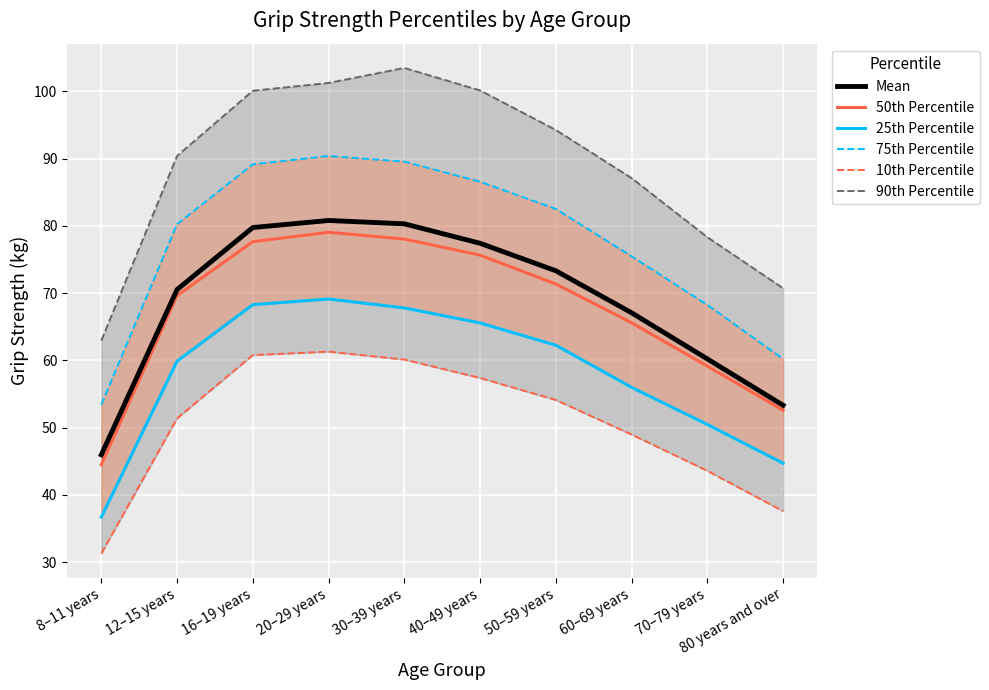

At which category is the sum across all series the highest?

20–29 years